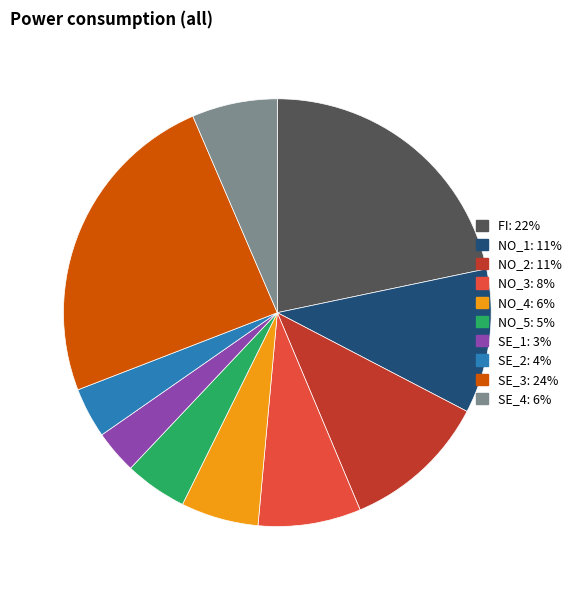

Which category has the biggest portion of the pie?

SE_3